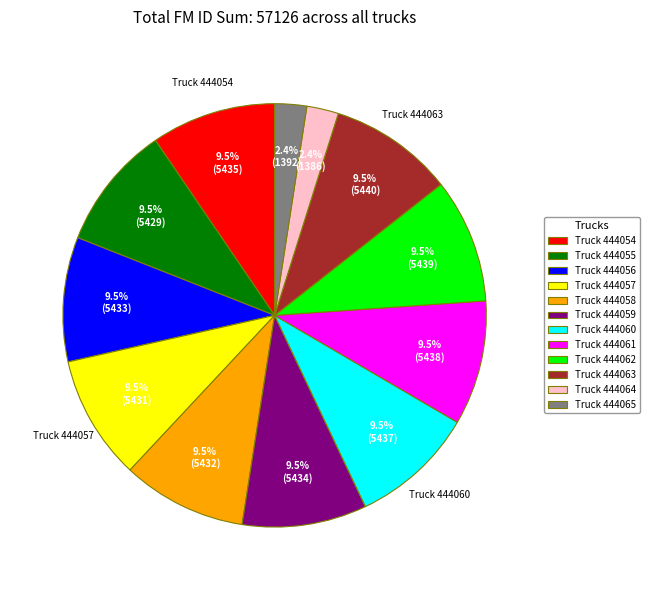

How many segments does this pie chart have?

12